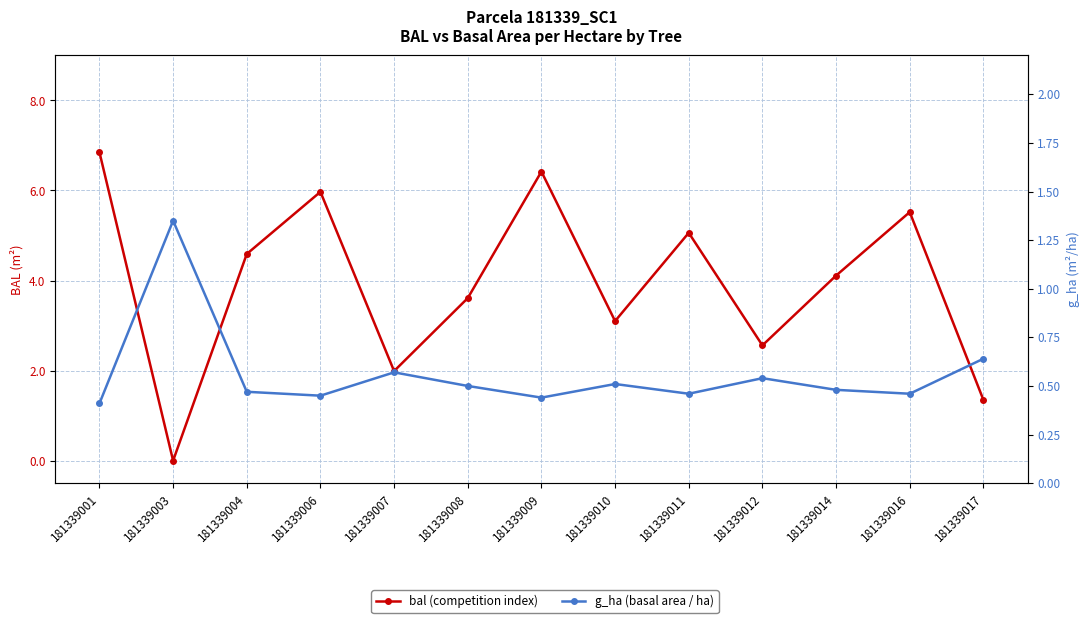

What is the value of the bal (competition index) point at the 9th from the left?

5.1